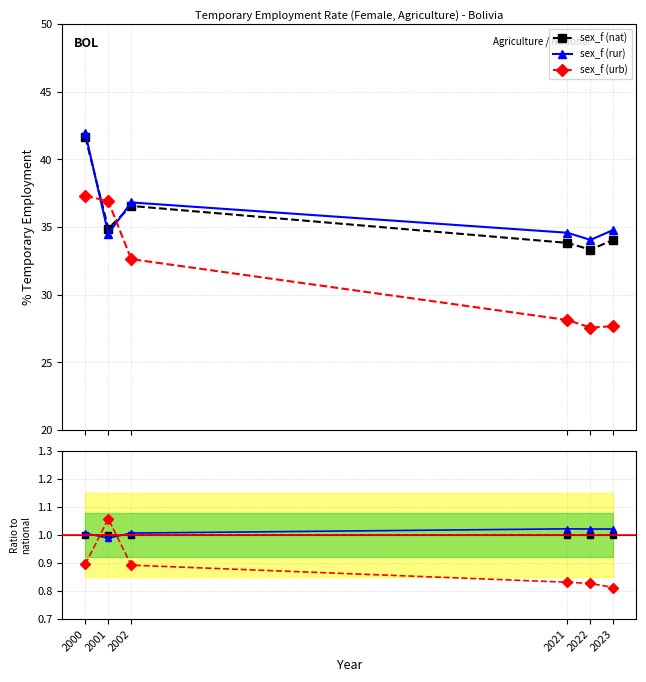

Which series has the largest total across all categories?

sex_f (rur)